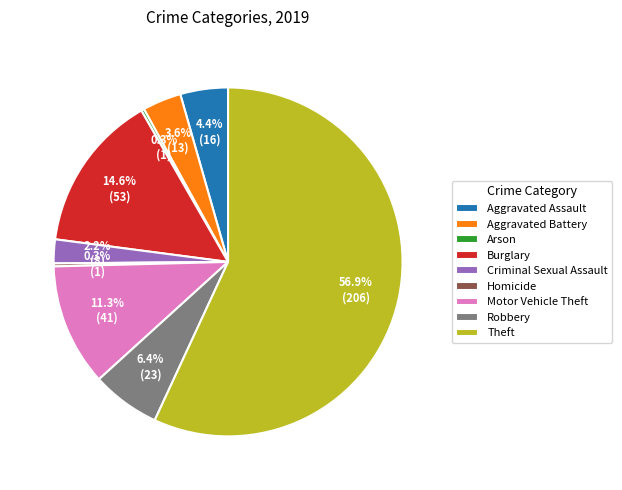

Is the sum of Aggravated Battery and Robbery greater than half?

No